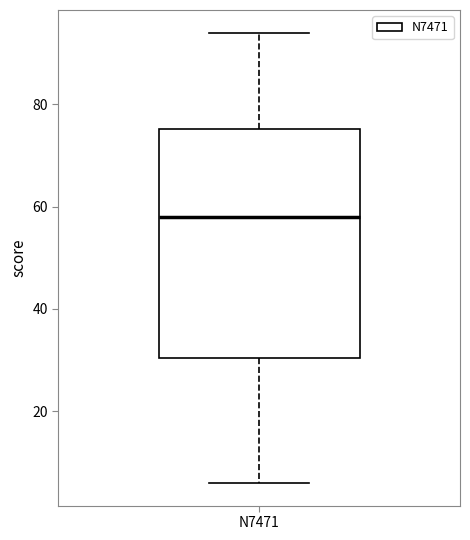

Where is the lower edge of the box for N7471 on the y-axis? The values are not printed on the chart, so give them approximately, as read against the axis.

30